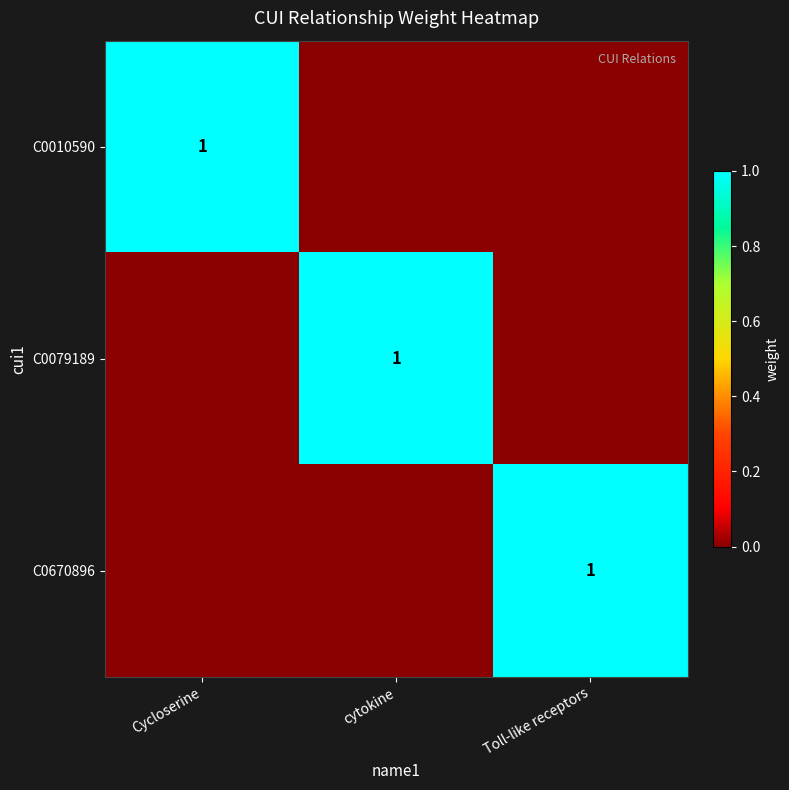

The C0010590 series shows 1 at Cycloserine. True or false?

True